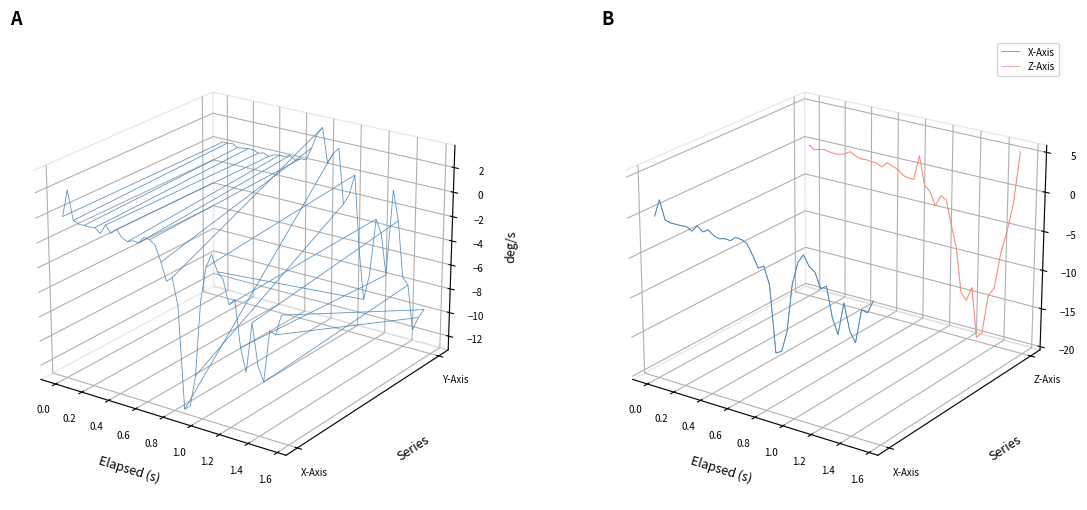

Reading left to right, what are all the values shown in this chart?

elapsed: 0.0	0.0	0.1	0.1	0.2	0.2	0.2	0.3	0.3	0.4	0.4	0.4	0.5	0.5	0.6	0.6	0.6	0.7	0.7	0.8	0.8	0.8	0.9	0.9	1.0	1.0	1.0	1.1	1.1	1.1	1.2	1.2	1.3	1.3	1.3	1.4	1.4	1.5	1.5	1.5
x_axis: 0.0	2.2	-0.1	-0.3	-0.3	-0.3	-0.2	-0.6	0.2	-0.3	0.1	-0.5	-0.6	-0.5	-0.5	0.0	-0.0	-0.3	-1.5	-3.0	-2.5	-4.7	-12.8	-12.4	-9.8	-3.8	-1.0	0.1	-1.1	-1.6	-3.4	-2.9	-6.5	-8.4	-4.4	-7.6	-8.7	-4.6	-4.8	-3.1
y_axis: 0.0	0.3	0.3	0.4	0.2	0.2	0.3	0.3	0.1	0.2	0.0	0.3	0.3	0.3	0.5	0.2	0.5	0.5	1.6	2.8	3.5	0.6	1.5	2.0	-2.5	-1.6	0.2	-5.9	-10.1	-7.9	-3.1	-4.2	-7.5	-0.3	-2.8	-7.3	-7.9	-11.5	-10.4	-9.6
z_axis: 0.0	-0.5	-0.3	-0.1	-0.3	-0.4	-0.3	-0.1	0.3	-0.0	-0.3	-0.2	-0.3	-0.3	-0.7	0.0	-0.3	-0.5	-1.1	-1.3	-1.3	1.9	-1.7	-2.4	-4.0	-2.6	-3.0	-6.0	-8.9	-14.5	-15.4	-13.5	-19.9	-19.2	-14.0	-12.8	-8.2	-5.2	-1.4	5.3